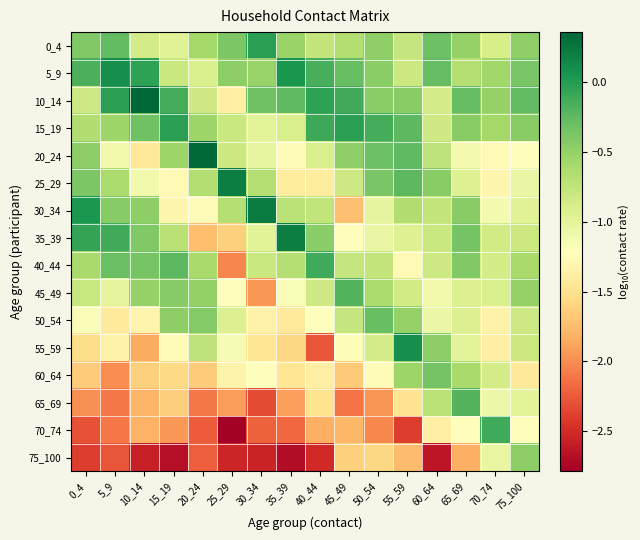

Reading left to right, extract all data points from this chart.

0_4: 0_4=-0.4	5_9=-0.3	10_14=-0.9	15_19=-1.0	20_24=-0.6	25_29=-0.4	30_34=-0.0	35_39=-0.5	40_44=-0.8	45_49=-0.7	50_54=-0.5	55_59=-0.8	60_64=-0.3	65_69=-0.5	70_74=-0.9	75_100=-0.5
5_9: 0_4=-0.2	5_9=0.1	10_14=-0.0	15_19=-0.8	20_24=-0.9	25_29=-0.5	30_34=-0.5	35_39=0.0	40_44=-0.2	45_49=-0.3	50_54=-0.5	55_59=-0.8	60_64=-0.3	65_69=-0.7	70_74=-0.6	75_100=-0.4
10_14: 0_4=-0.8	5_9=-0.0	10_14=0.4	15_19=-0.1	20_24=-0.8	25_29=-1.4	30_34=-0.3	35_39=-0.3	40_44=-0.0	45_49=-0.1	50_54=-0.5	55_59=-0.4	60_64=-0.9	65_69=-0.3	70_74=-0.5	75_100=-0.3
15_19: 0_4=-0.7	5_9=-0.6	10_14=-0.3	15_19=-0.0	20_24=-0.6	25_29=-0.8	30_34=-1.0	35_39=-0.9	40_44=-0.1	45_49=-0.0	50_54=-0.1	55_59=-0.2	60_64=-0.8	65_69=-0.5	70_74=-0.6	75_100=-0.4
20_24: 0_4=-0.5	5_9=-1.1	10_14=-1.4	15_19=-0.6	20_24=0.3	25_29=-0.8	30_34=-1.0	35_39=-1.2	40_44=-0.9	45_49=-0.5	50_54=-0.3	55_59=-0.2	60_64=-0.7	65_69=-1.1	70_74=-1.3	75_100=-1.2
25_29: 0_4=-0.4	5_9=-0.6	10_14=-1.1	15_19=-1.3	20_24=-0.7	25_29=0.2	30_34=-0.7	35_39=-1.4	40_44=-1.4	45_49=-0.8	50_54=-0.4	55_59=-0.2	60_64=-0.4	65_69=-0.9	70_74=-1.3	75_100=-1.0
30_34: 0_4=0.0	5_9=-0.4	10_14=-0.5	15_19=-1.3	20_24=-1.2	25_29=-0.7	30_34=0.2	35_39=-0.7	40_44=-0.8	45_49=-1.7	50_54=-1.0	55_59=-0.7	60_64=-0.8	65_69=-0.5	70_74=-1.1	75_100=-1.0
35_39: 0_4=-0.1	5_9=-0.1	10_14=-0.4	15_19=-0.7	20_24=-1.7	25_29=-1.6	30_34=-1.0	35_39=0.2	40_44=-0.5	45_49=-1.2	50_54=-1.0	55_59=-1.0	60_64=-0.8	65_69=-0.3	70_74=-0.9	75_100=-0.8
40_44: 0_4=-0.6	5_9=-0.3	10_14=-0.4	15_19=-0.2	20_24=-0.6	25_29=-2.0	30_34=-0.8	35_39=-0.7	40_44=-0.1	45_49=-0.8	50_54=-0.8	55_59=-1.3	60_64=-0.8	65_69=-0.4	70_74=-0.9	75_100=-0.6
45_49: 0_4=-0.8	5_9=-1.0	10_14=-0.5	15_19=-0.4	20_24=-0.5	25_29=-1.2	30_34=-1.9	35_39=-1.2	40_44=-0.8	45_49=-0.2	50_54=-0.6	55_59=-0.9	60_64=-1.1	65_69=-0.9	70_74=-0.9	75_100=-0.5
50_54: 0_4=-1.2	5_9=-1.4	10_14=-1.3	15_19=-0.5	20_24=-0.4	25_29=-0.9	30_34=-1.3	35_39=-1.4	40_44=-1.2	45_49=-0.8	50_54=-0.3	55_59=-0.5	60_64=-1.1	65_69=-0.9	70_74=-1.3	75_100=-0.8
55_59: 0_4=-1.5	5_9=-1.3	10_14=-1.8	15_19=-1.3	20_24=-0.7	25_29=-1.2	30_34=-1.5	35_39=-1.6	40_44=-2.3	45_49=-1.2	50_54=-0.9	55_59=0.1	60_64=-0.5	65_69=-1.0	70_74=-1.4	75_100=-0.8
60_64: 0_4=-1.7	5_9=-2.0	10_14=-1.6	15_19=-1.6	20_24=-1.7	25_29=-1.3	30_34=-1.2	35_39=-1.5	40_44=-1.4	45_49=-1.7	50_54=-1.3	55_59=-0.5	60_64=-0.3	65_69=-0.6	70_74=-0.9	75_100=-1.4
65_69: 0_4=-2.0	5_9=-2.1	10_14=-1.8	15_19=-1.6	20_24=-2.1	25_29=-1.9	30_34=-2.3	35_39=-1.9	40_44=-1.5	45_49=-2.1	50_54=-2.0	55_59=-1.5	60_64=-0.7	65_69=-0.2	70_74=-1.1	75_100=-1.0
70_74: 0_4=-2.3	5_9=-2.1	10_14=-1.8	15_19=-1.9	20_24=-2.2	25_29=-2.8	30_34=-2.2	35_39=-2.2	40_44=-1.8	45_49=-1.8	50_54=-2.0	55_59=-2.4	60_64=-1.4	65_69=-1.2	70_74=-0.1	75_100=-1.2
75_100: 0_4=-2.4	5_9=-2.3	10_14=-2.6	15_19=-2.7	20_24=-2.2	25_29=-2.5	30_34=-2.5	35_39=-2.7	40_44=-2.5	45_49=-1.6	50_54=-1.6	55_59=-1.7	60_64=-2.6	65_69=-1.8	70_74=-1.0	75_100=-0.5